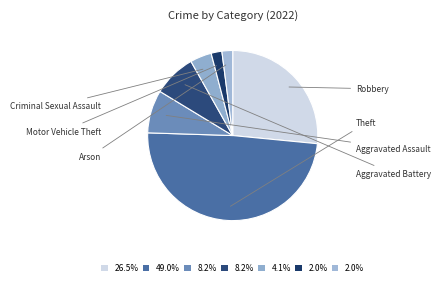

How many segments does this pie chart have?

7